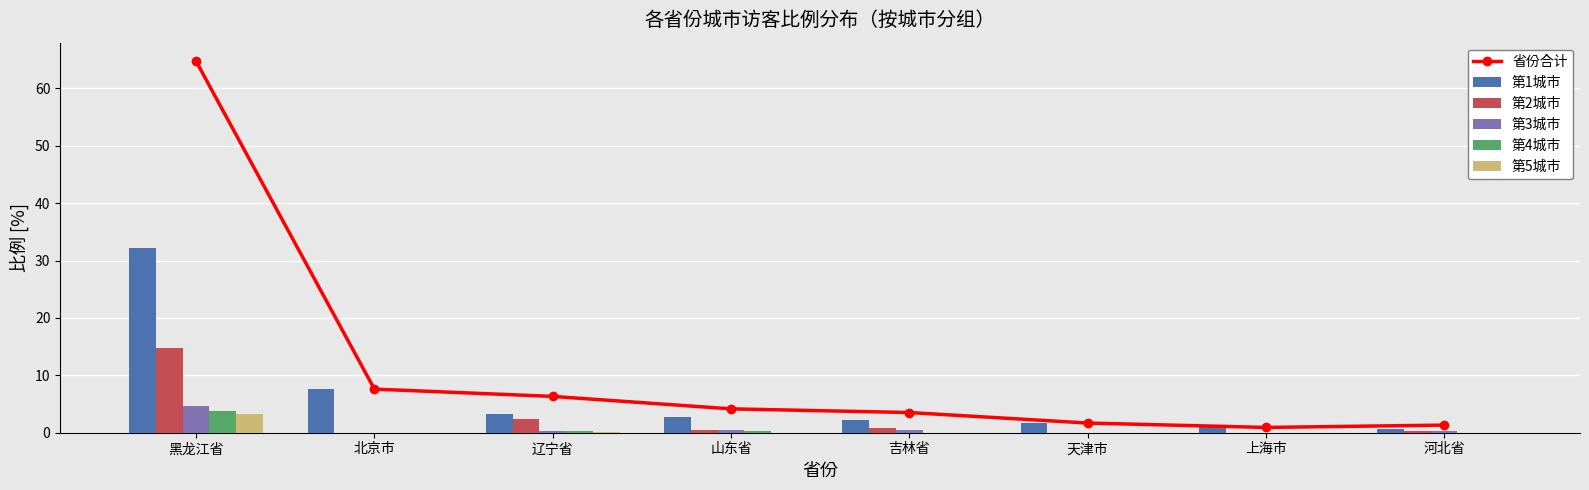

What position from the left is 吉林省?

5